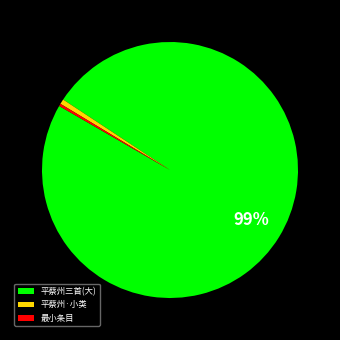

What is the largest slice in the pie chart?

平蔡州三首(大)